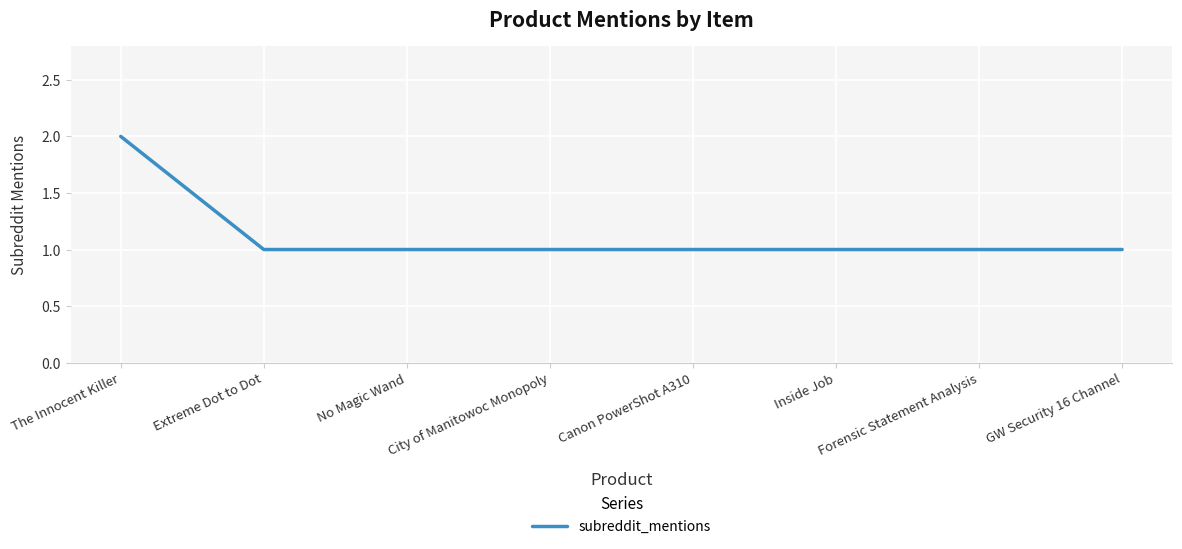

True or false: the data shows 2 at No Magic Wand.

False